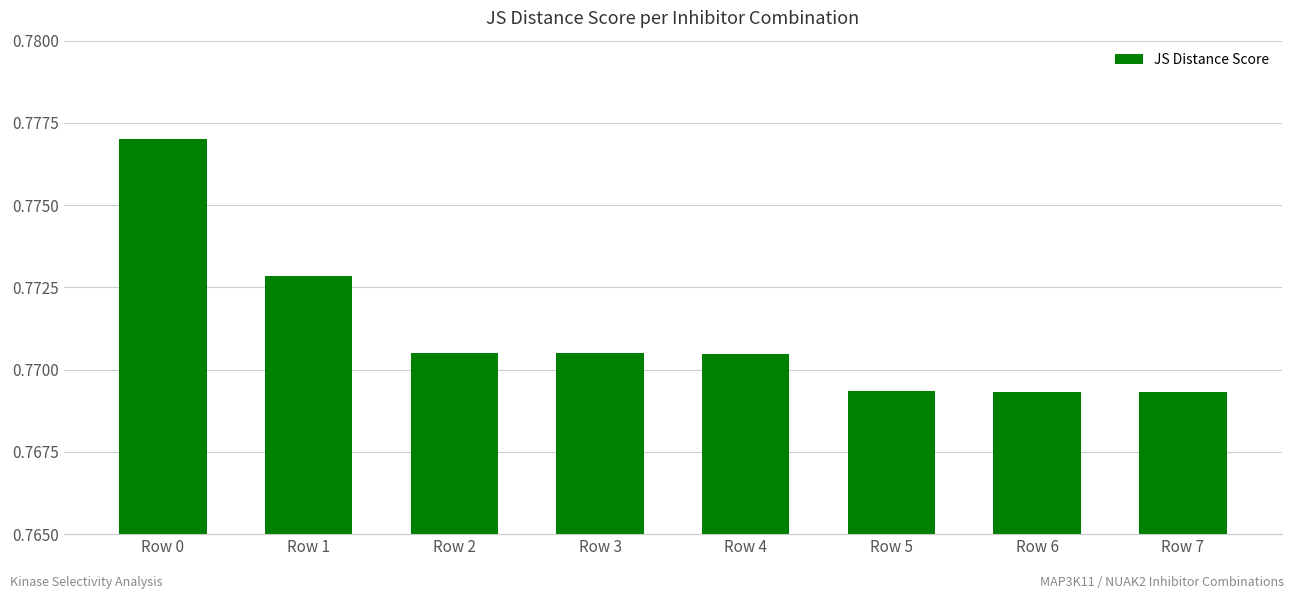

True or false: the data shows 0.4 at Row 6.

False